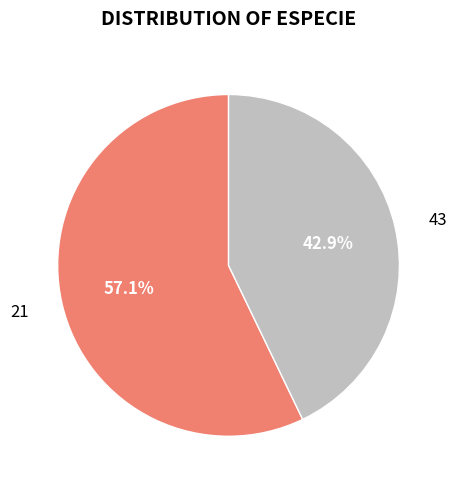

Is there a majority slice in this chart?

Yes